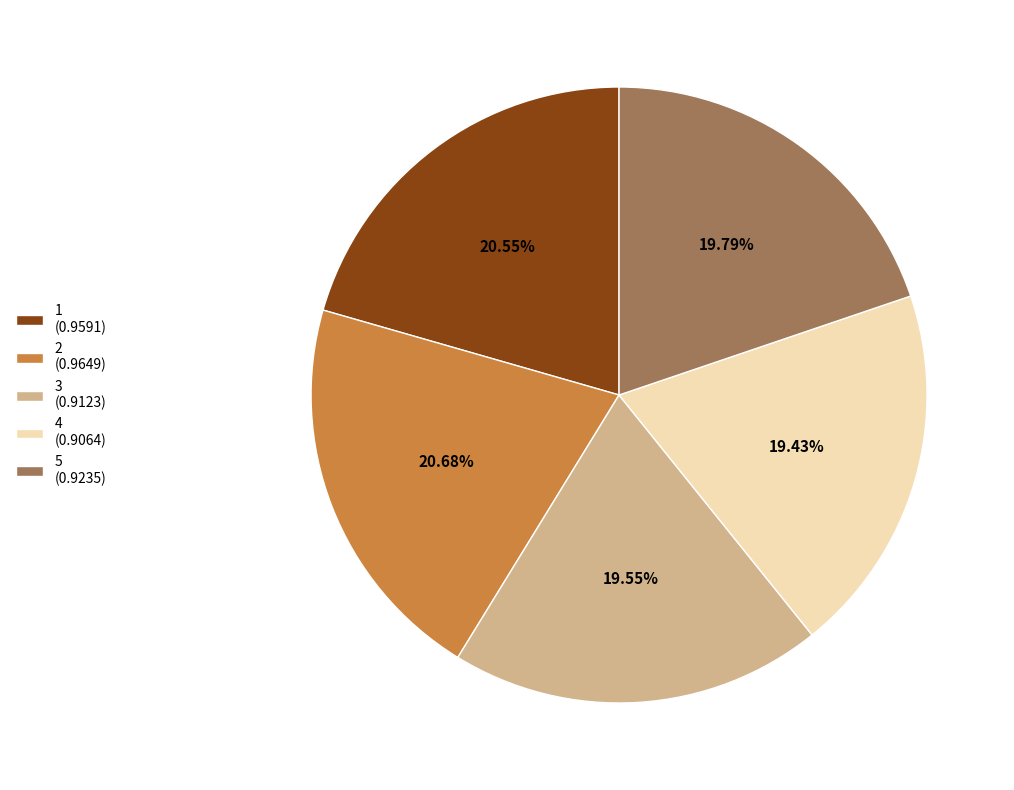

The 5 slice represents 33% of the pie. True or false?

False